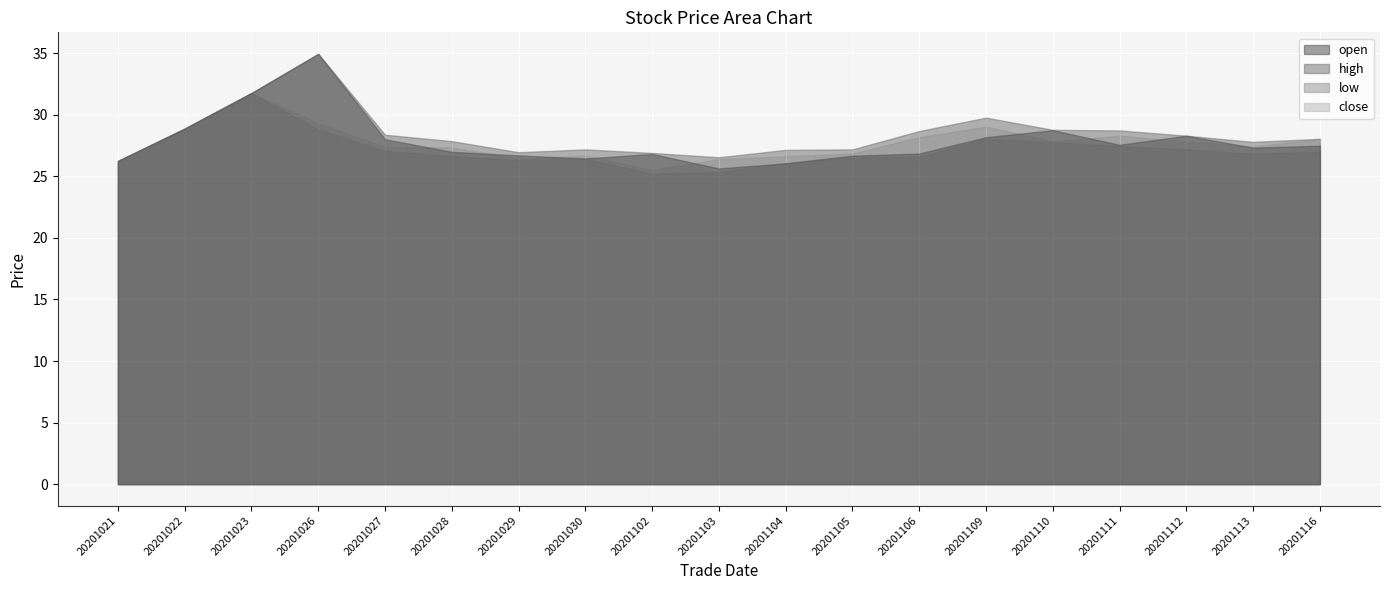

What is the value of the open point at the 14th from the left?

28.2